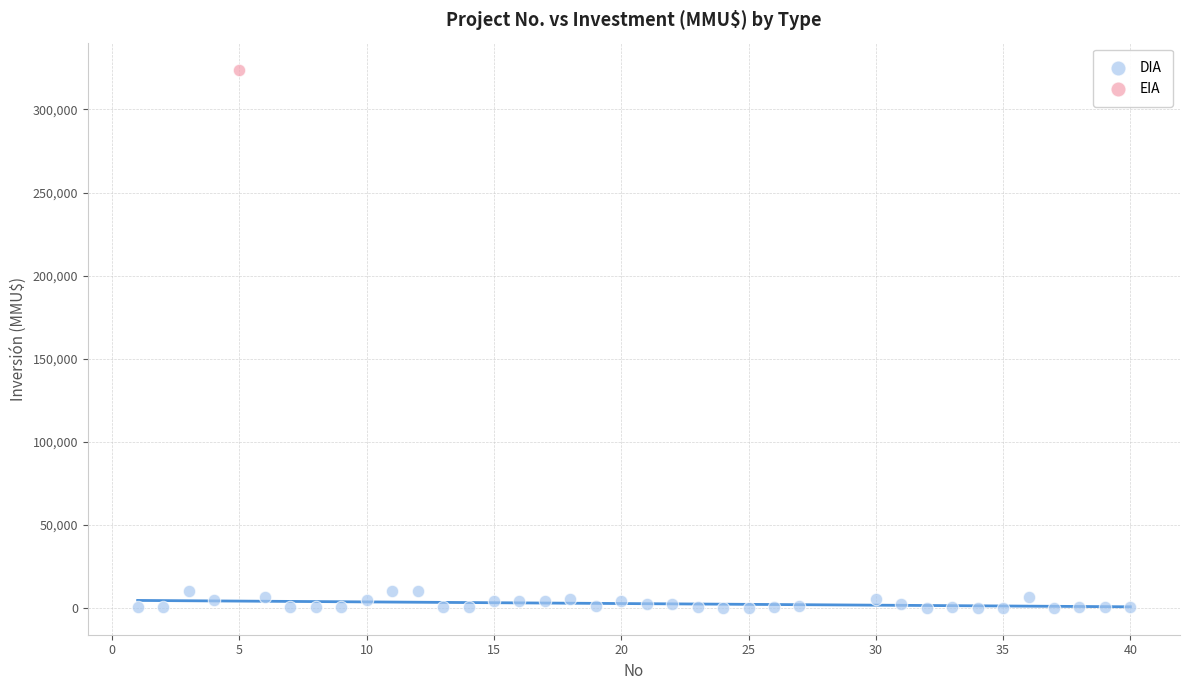

What are all the series names shown in the legend?

DIA, EIA